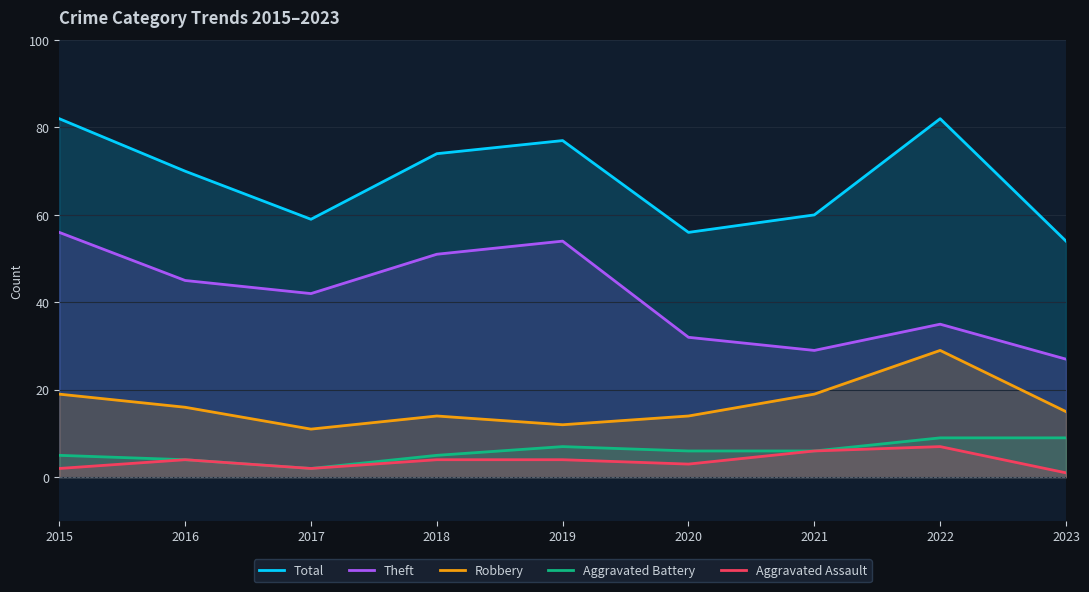

At which category does Robbery reach its first local peak?

2018